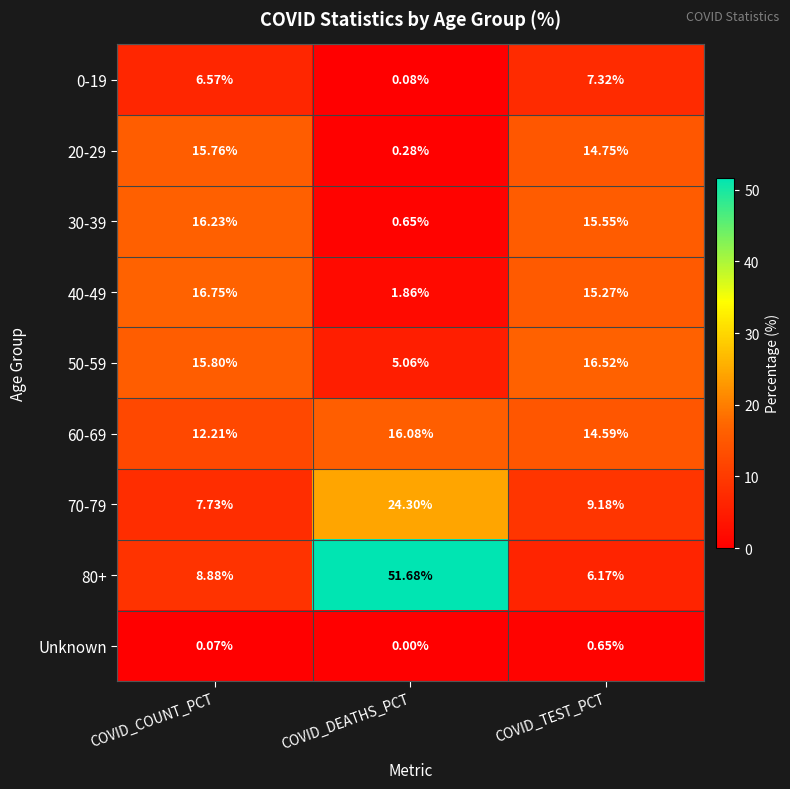

Where is 40-49 nearest to the value 9?

COVID_TEST_PCT